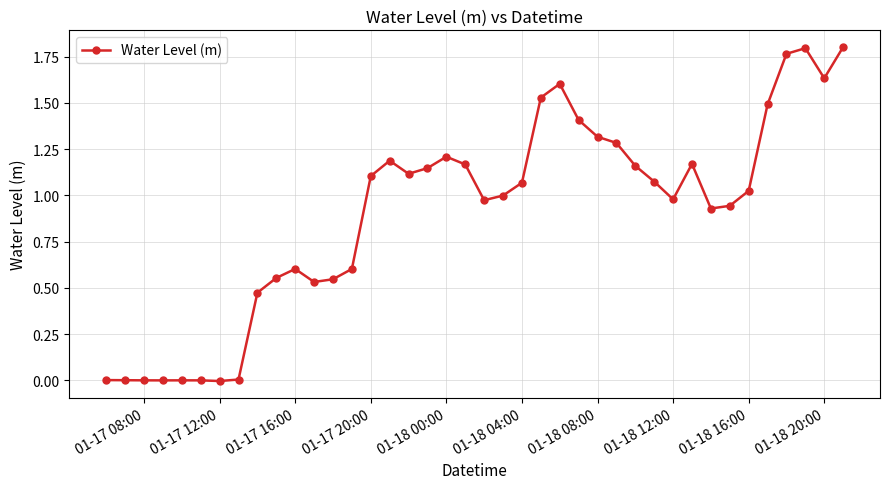

How many lines are shown in the chart?

1